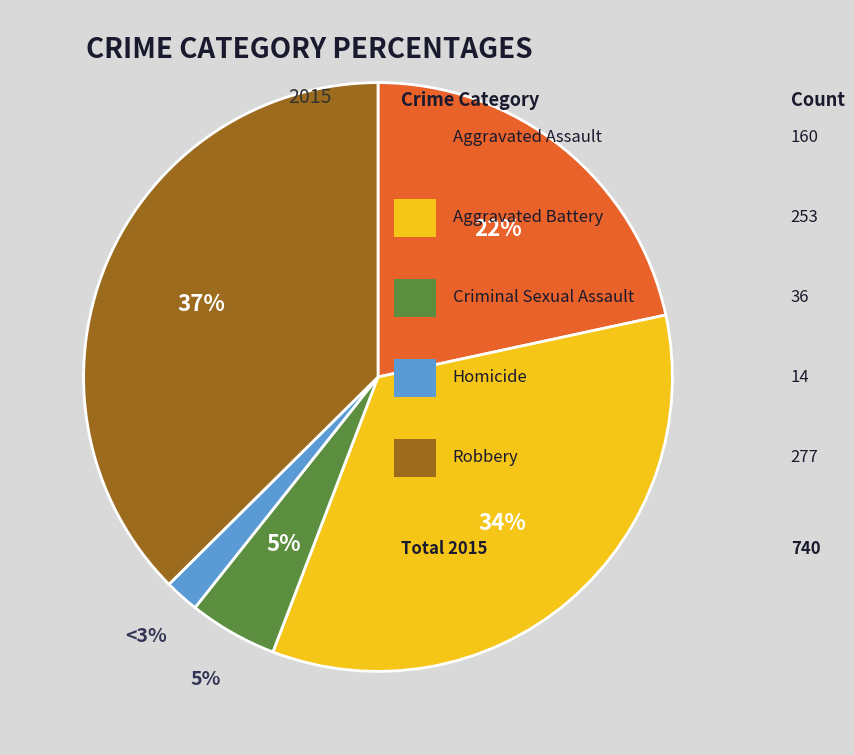

True or false: Aggravated Battery accounts for 34% of the total.

True